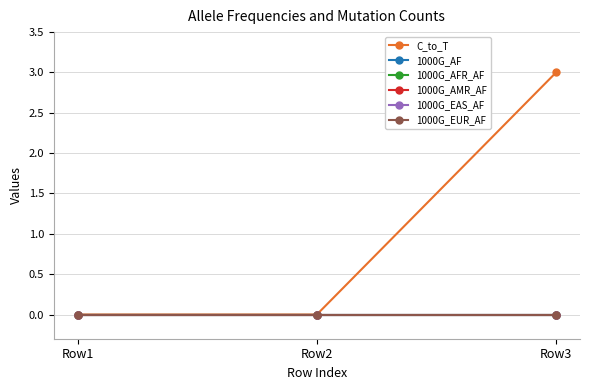

The value of 1000G_EAS_AF at Row1 is 0. True or false?

True